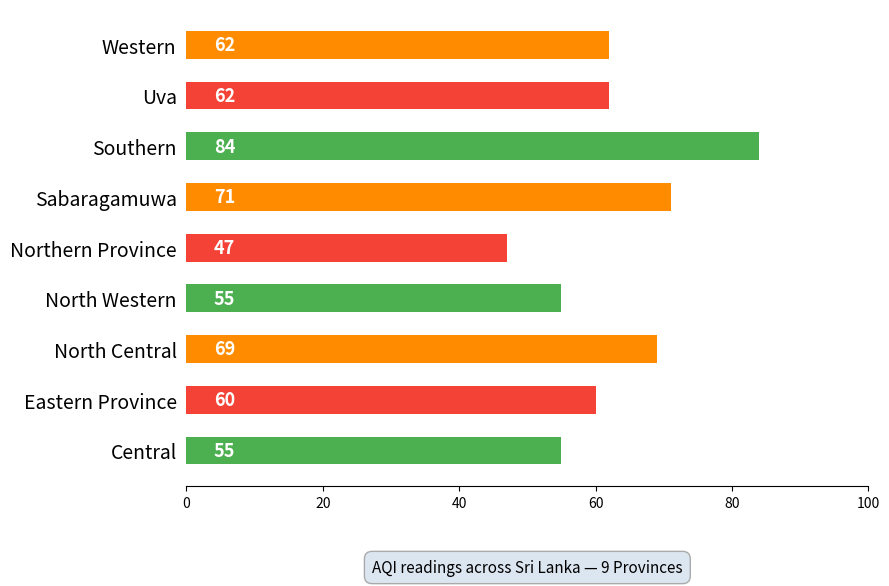

What is the difference between the values at Northern Province and Southern?

37